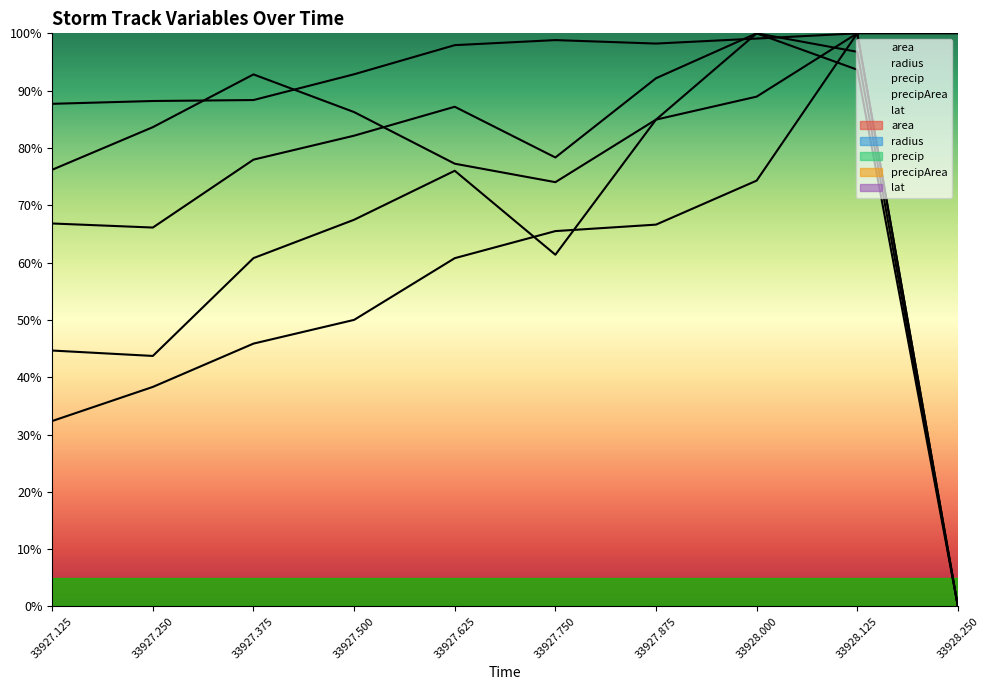

Is this an area chart (filled region under the line)?

No